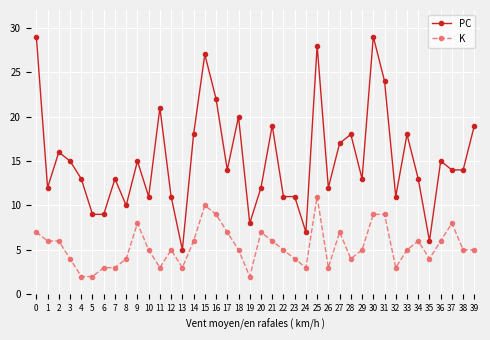

Does the chart display data point markers on the line(s)?

Yes